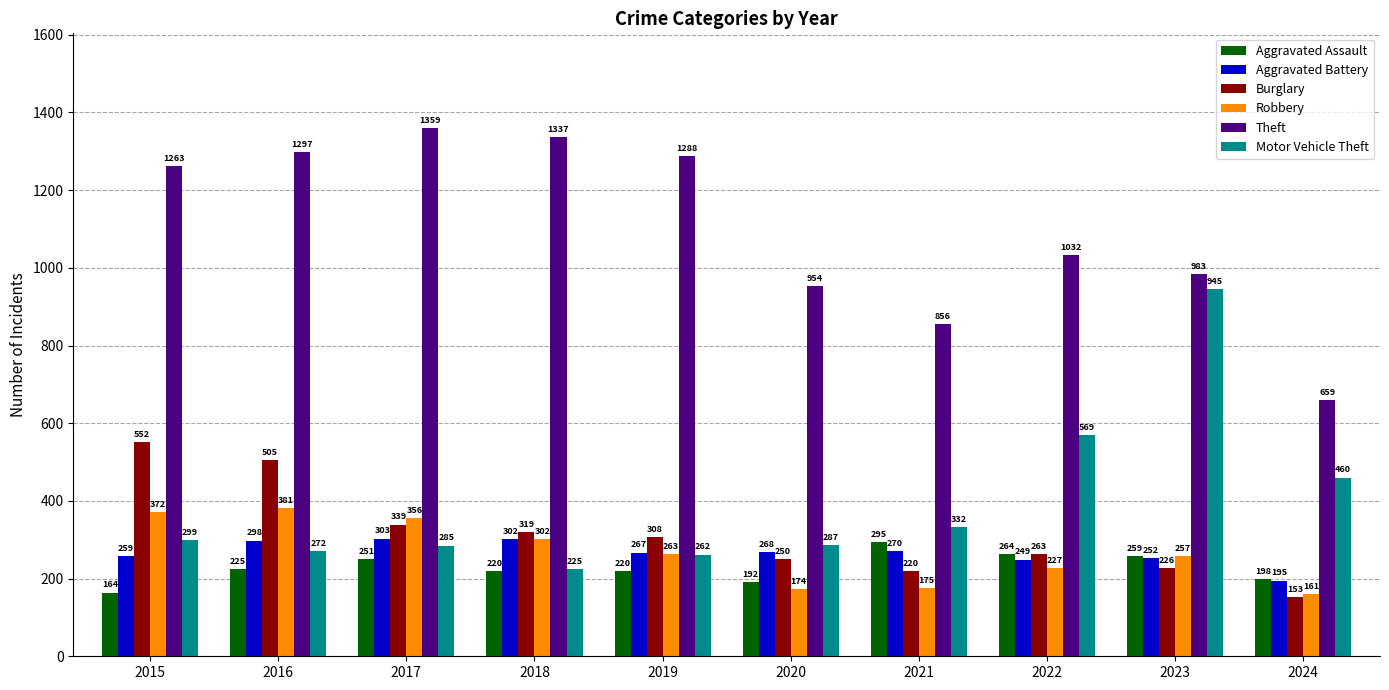

Which series has the largest total across all categories?

Theft